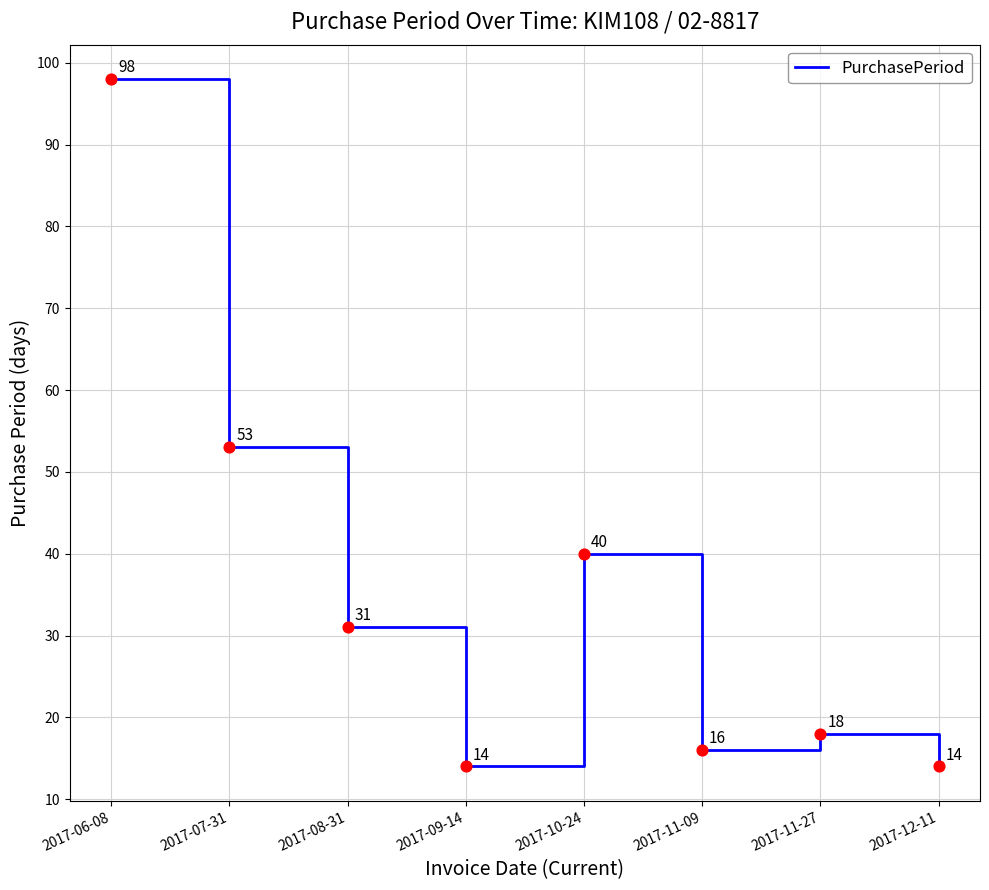

What is the change in value from 2017-07-31 to 2017-11-27?

-35